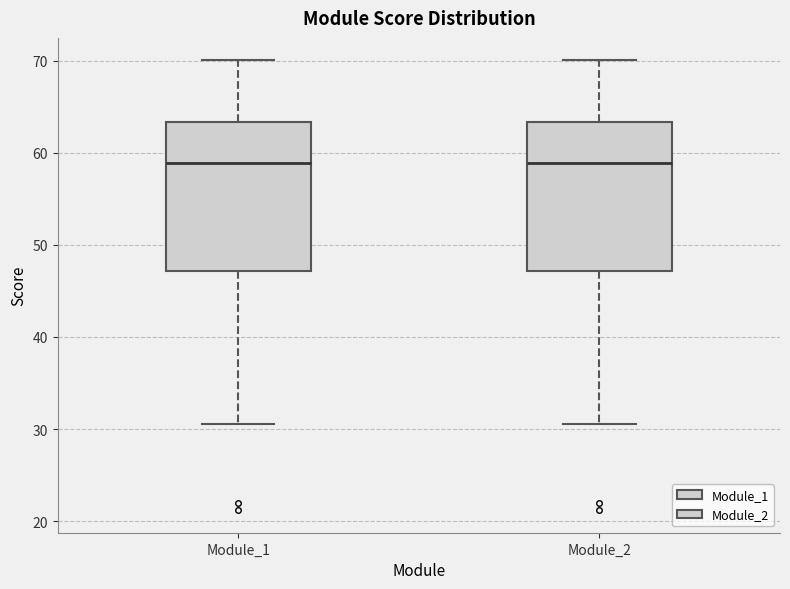

Reading left to right, read every box against the y-axis: the position of its median line, the range the box covers, and the ends of its whiskers. The values are not printed on the chart, so give them approximately, as read against the axis.

Module_1: median 59, box 47 to 63, whiskers 31 to 70
Module_2: median 59, box 47 to 63, whiskers 31 to 70